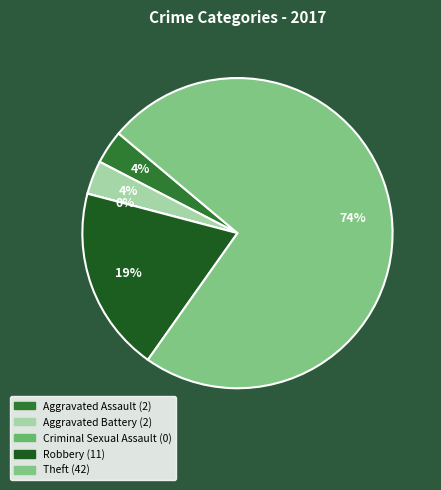

Is there a majority slice in this chart?

Yes